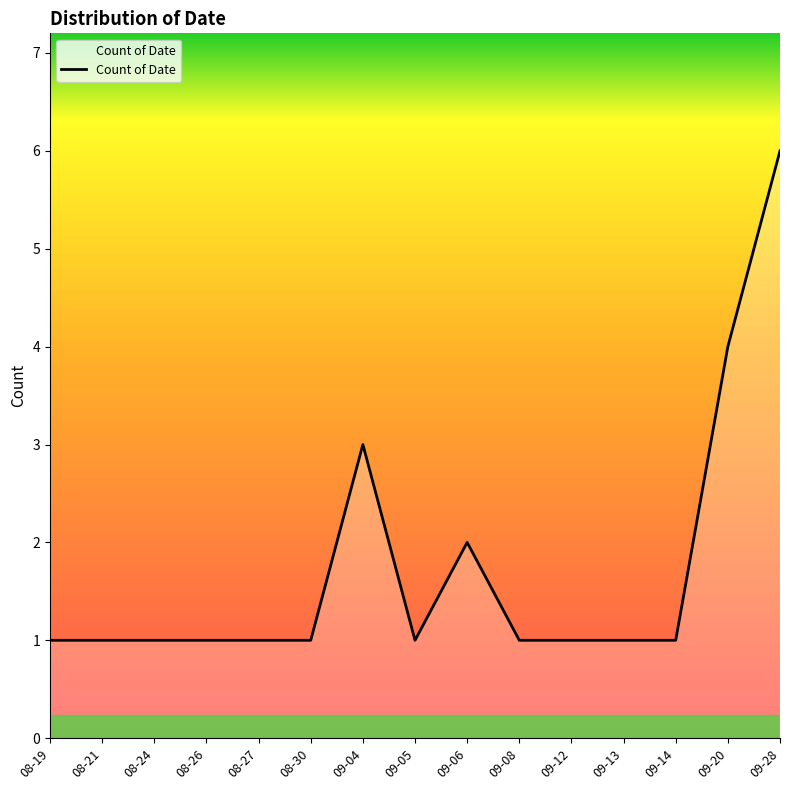

Where is the data nearest to the value 3?

09-04